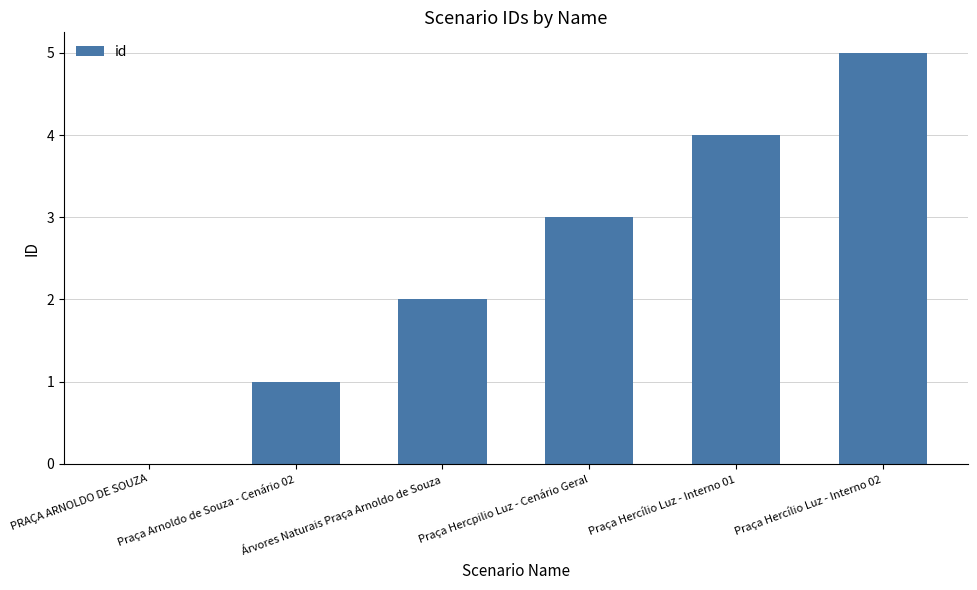

What is the greatest value displayed?

5